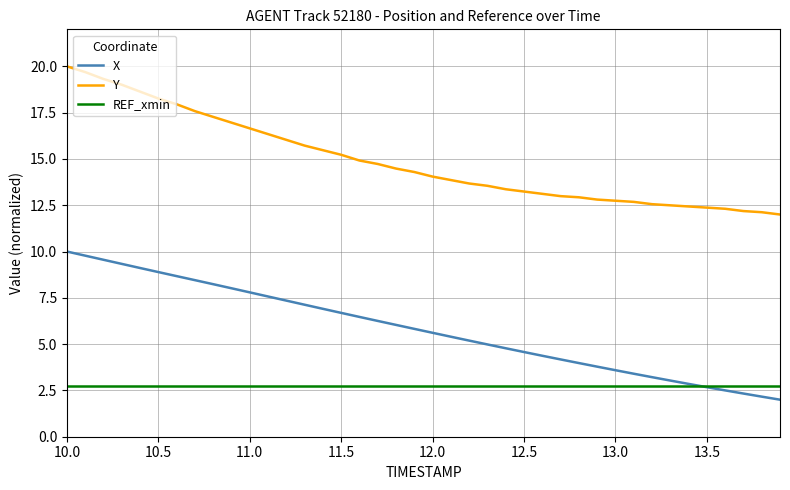

What is the average value of the X series?

5.8